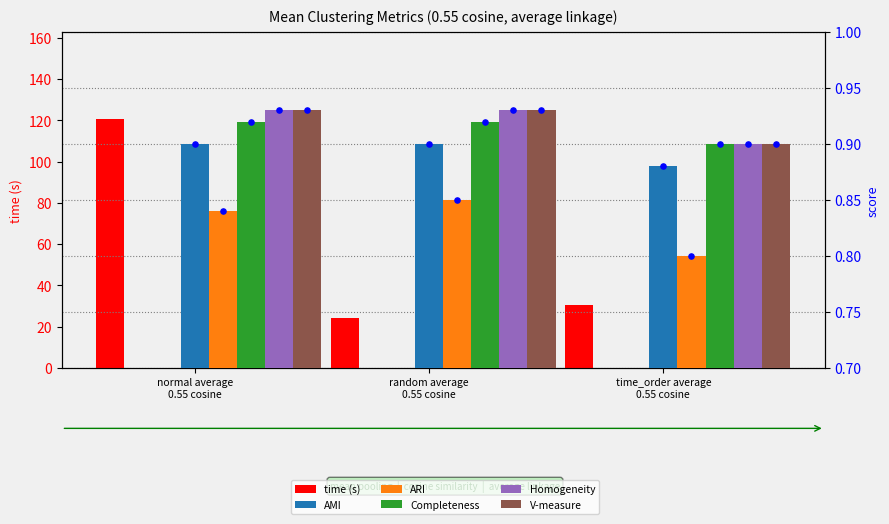

Which series has the largest total across all categories?

time (s)